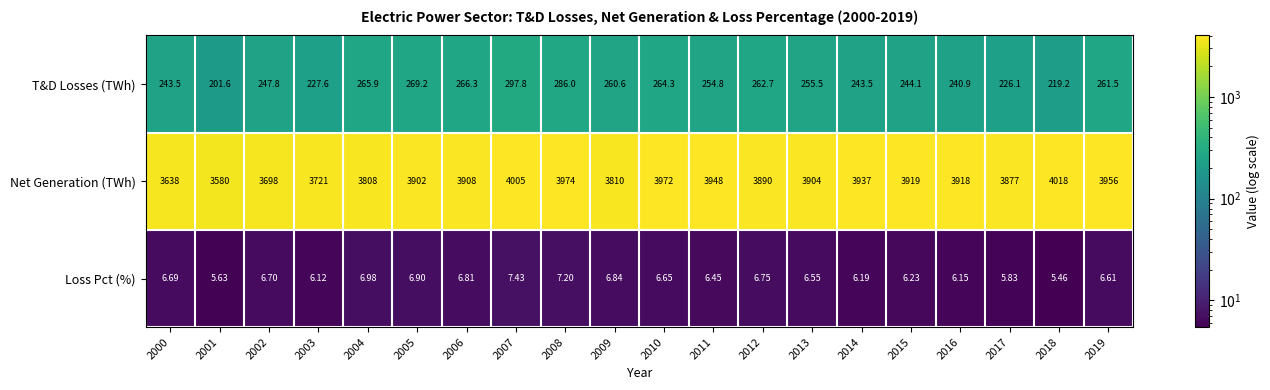

Rank the series at 2013 from highest to lowest value.

Net Generation (TWh), T&D Losses (TWh), Loss Pct (%)